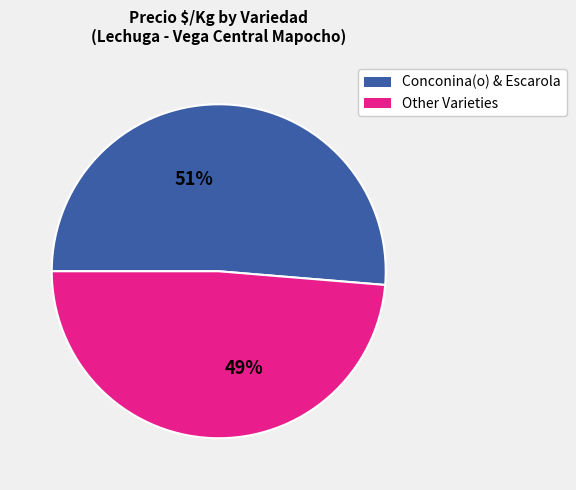

To the nearest percent, what is the average slice percentage?

50%